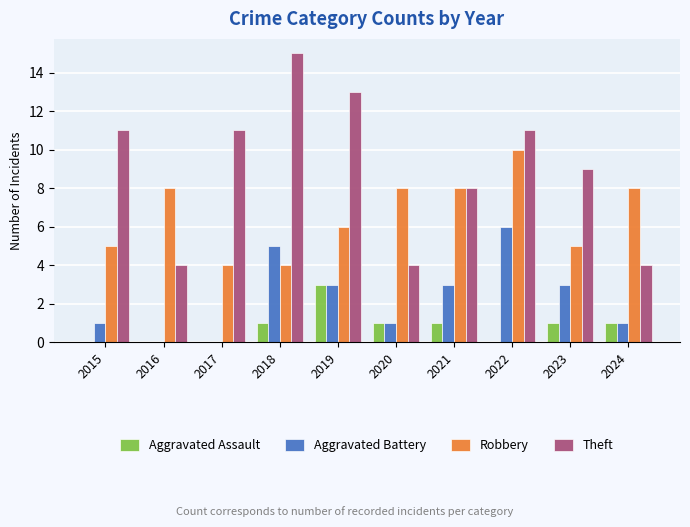

How many groups of bars are there?

10